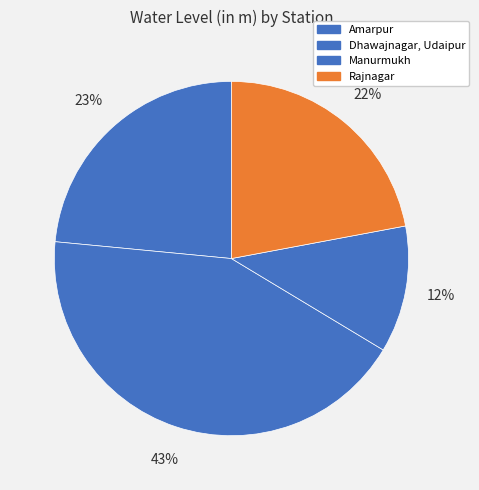

Does any single category account for the majority?

No